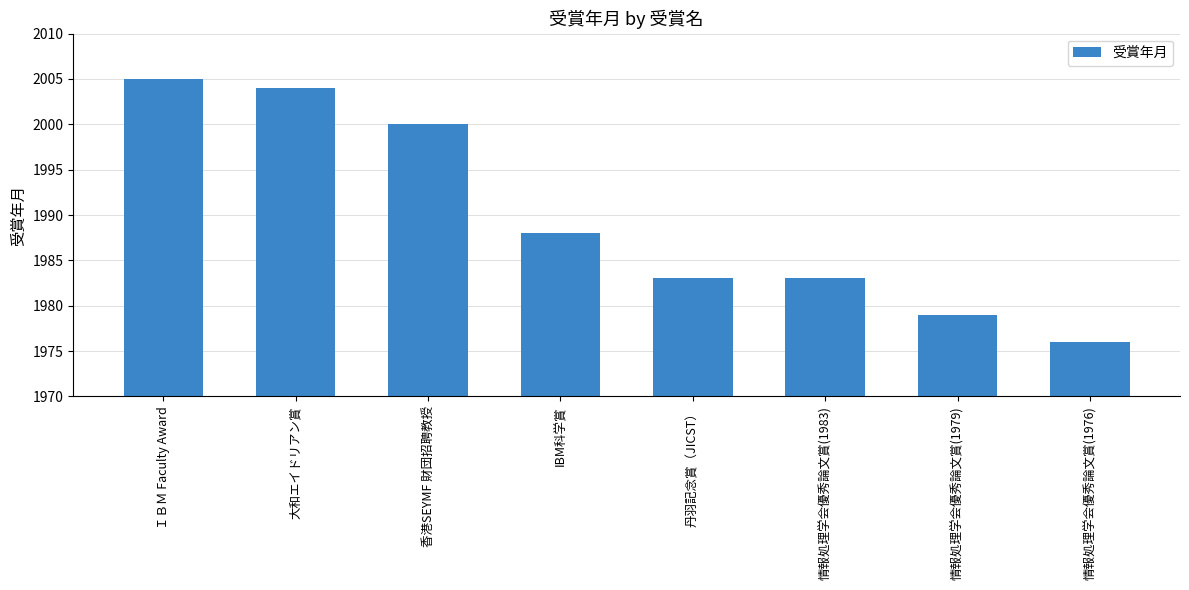

Which label corresponds to the largest value in the chart?

ＩＢＭ Faculty Award